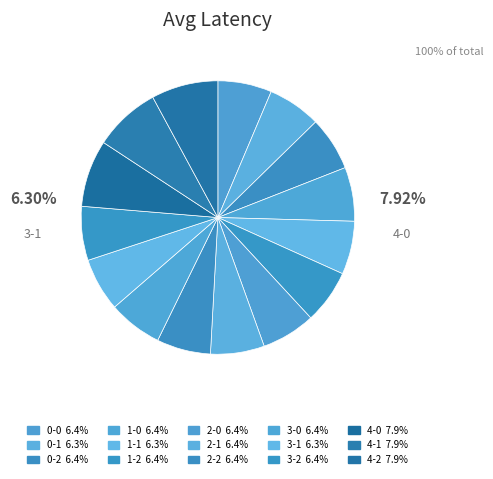

What portion of the pie excludes 1-1?

93.7%